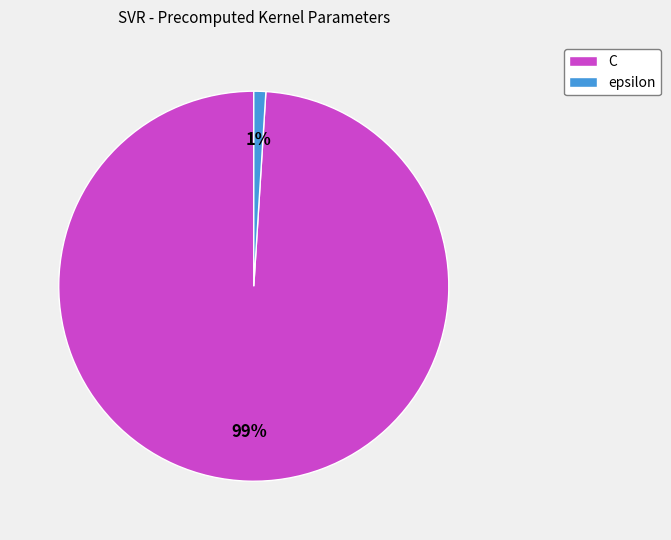

What percentage is the epsilon slice, to the nearest percent?

1%